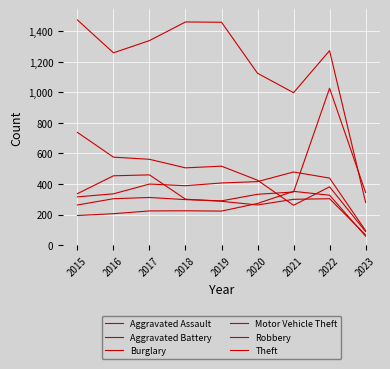

What is the smallest value displayed?

59